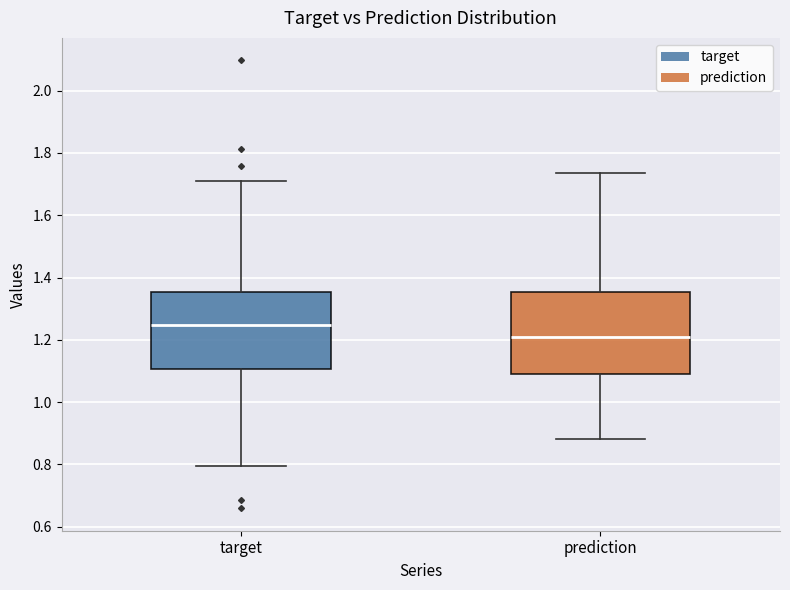

Reading left to right, transcribe this box plot: for each box, give where its median line is, the range the box spans, and where its two whiskers end, as read against the y-axis. The values are not printed on the chart, so give them approximately, as read against the axis.

target: median 1.24, box 1.10 to 1.36, whiskers 0.80 to 1.70
prediction: median 1.22, box 1.08 to 1.36, whiskers 0.88 to 1.74